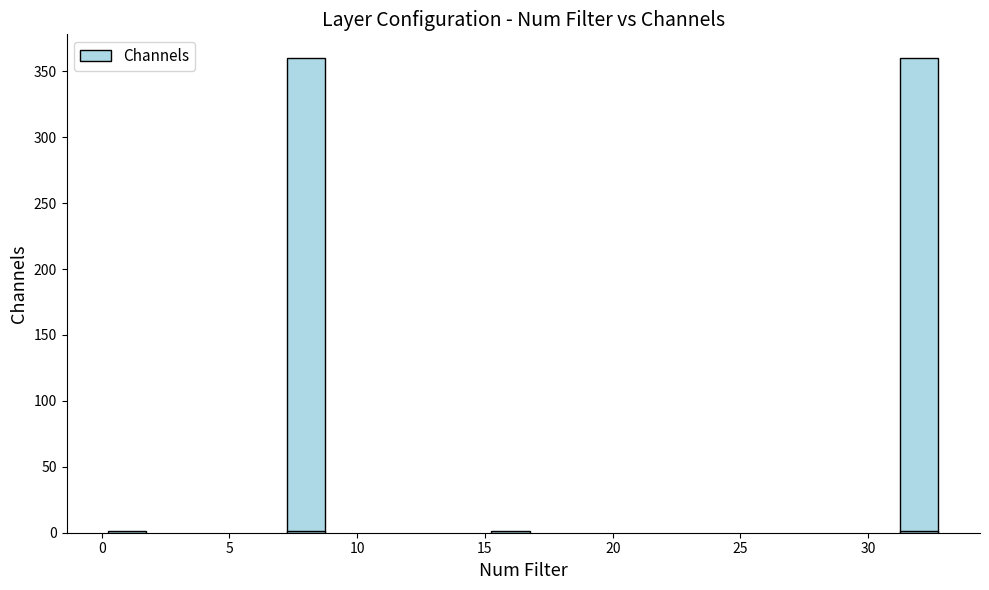

Does the chart contain stacked bars?

No